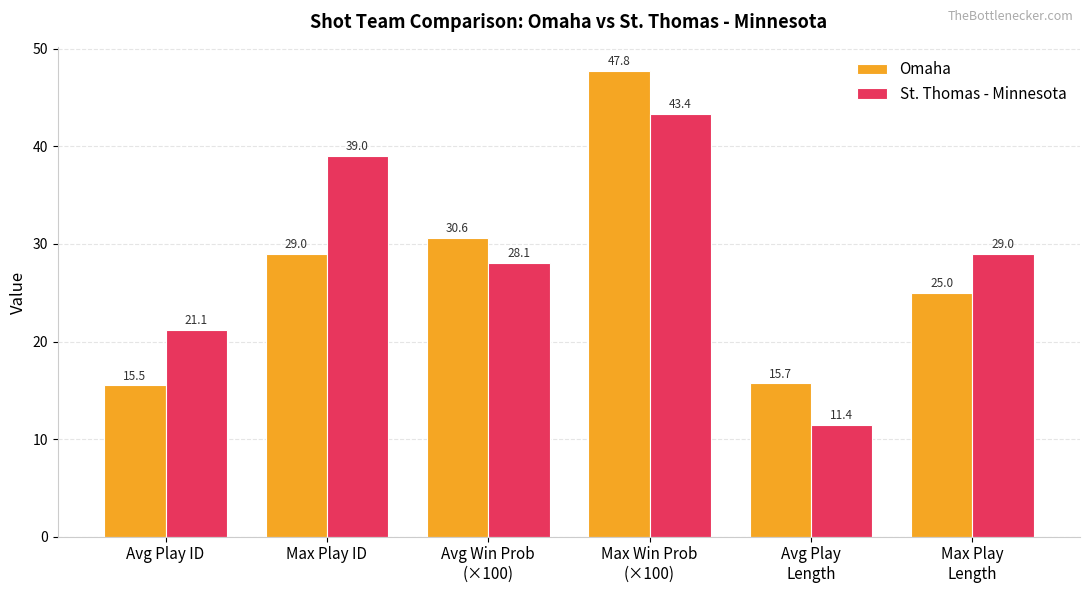

What is the average value of the Omaha series?

27.3